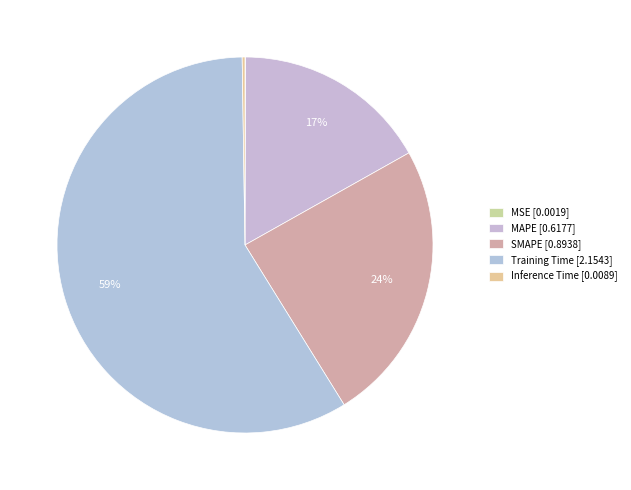

To the nearest percent, what is the combined percentage of Inference Time and MAPE?

17%